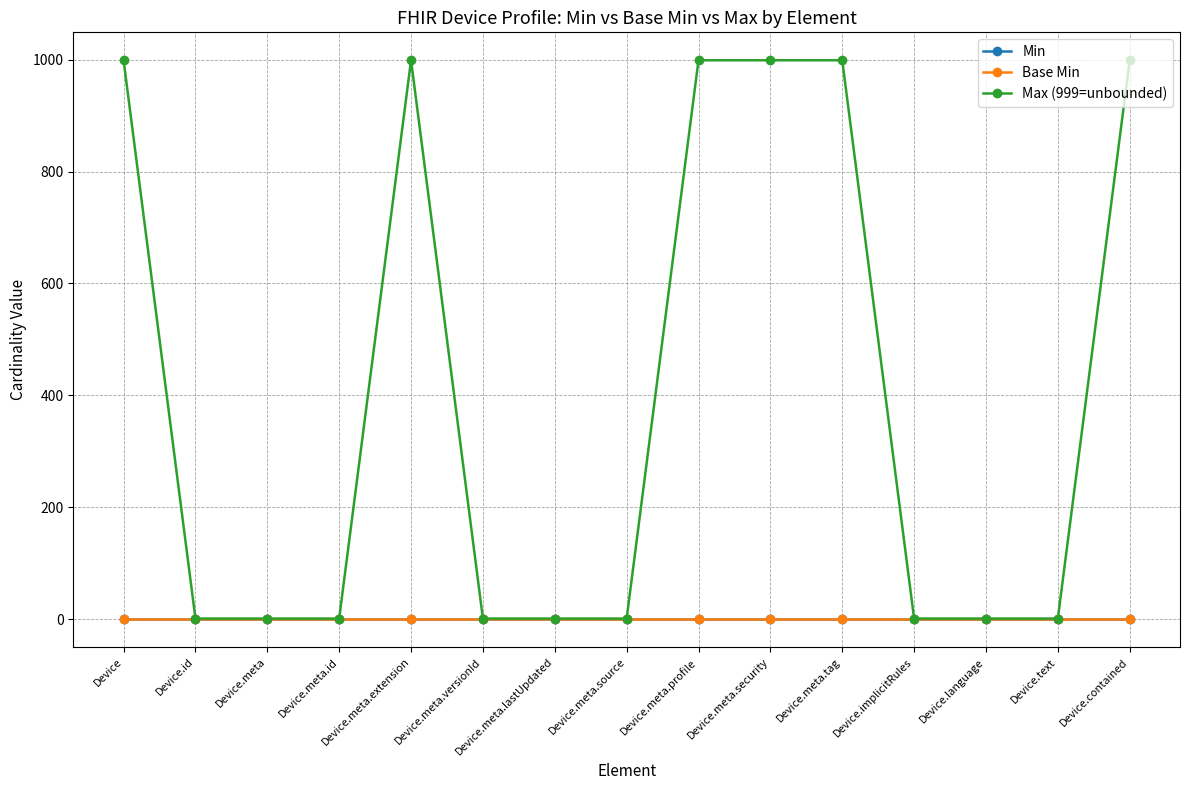

Is this an area chart (filled region under the line)?

No